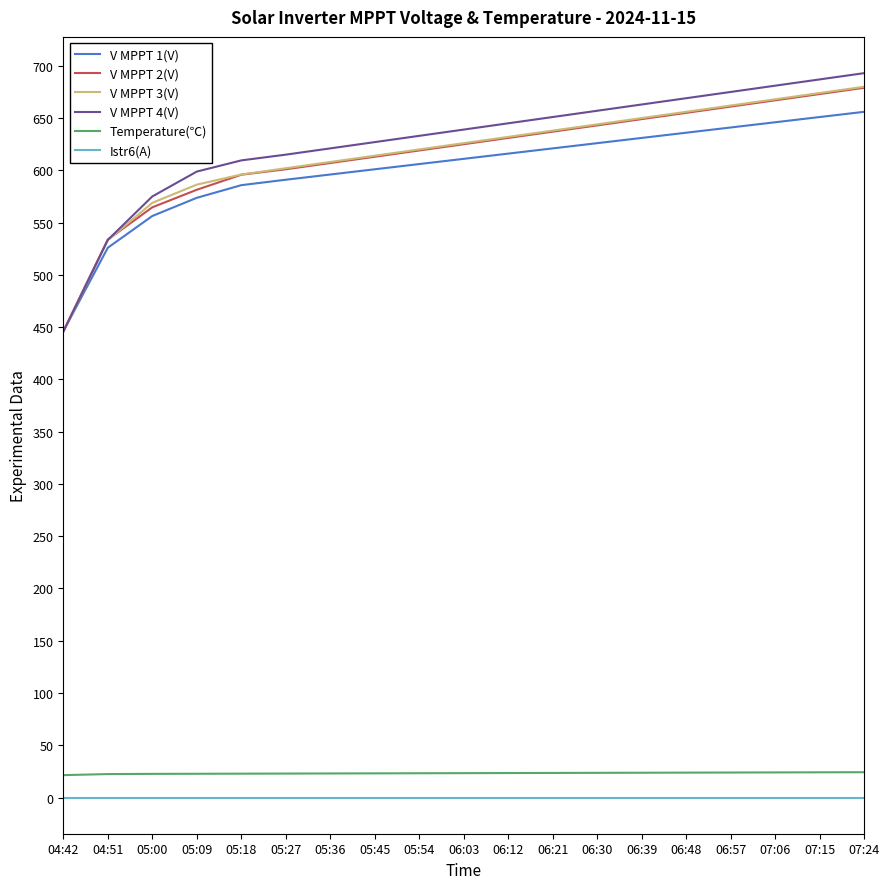

Which series has the largest range (max minus min)?

V MPPT 4(V)